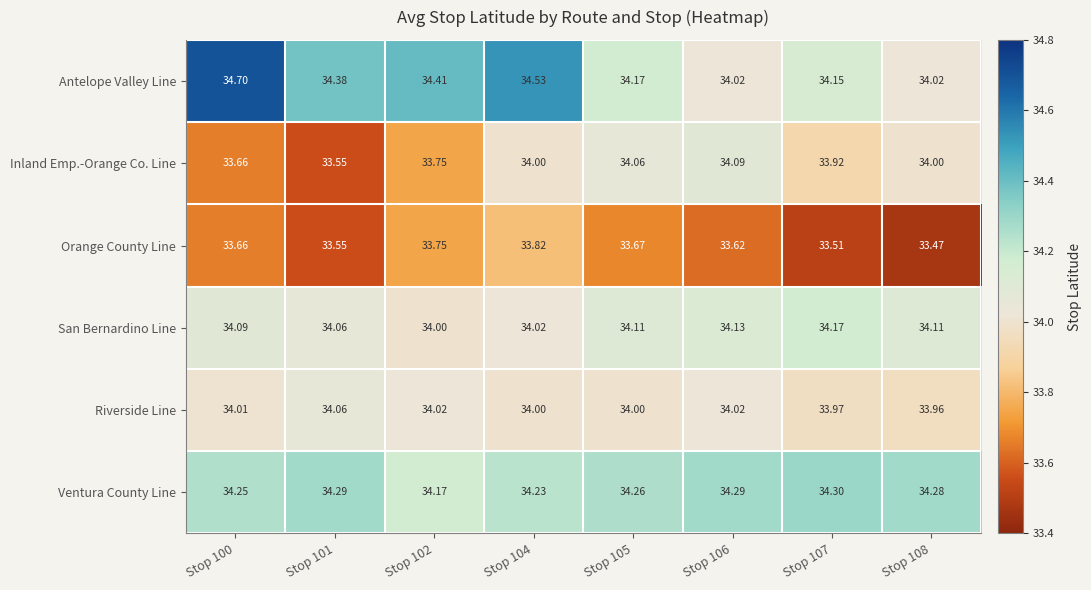

Between Stop 104 and Stop 108, which series saw the biggest shift?

Antelope Valley Line